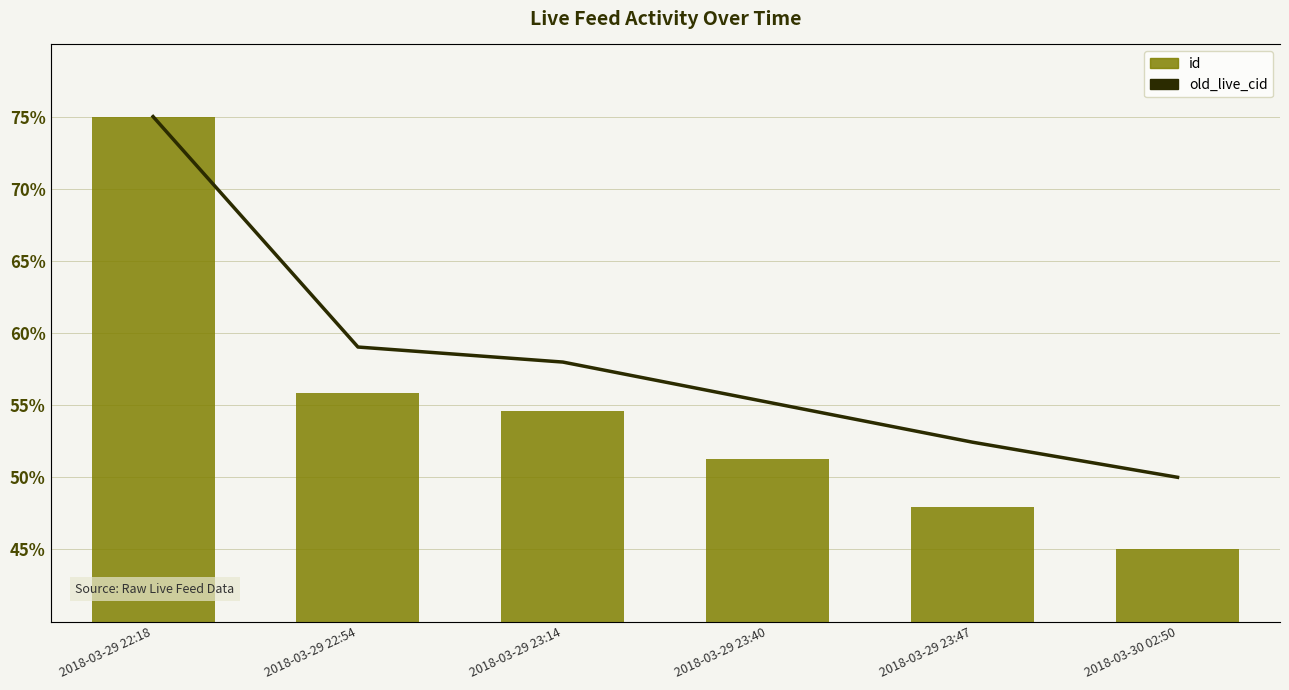

What is the spread (max minus min) of values at 2018-03-29 22:54?

3.2